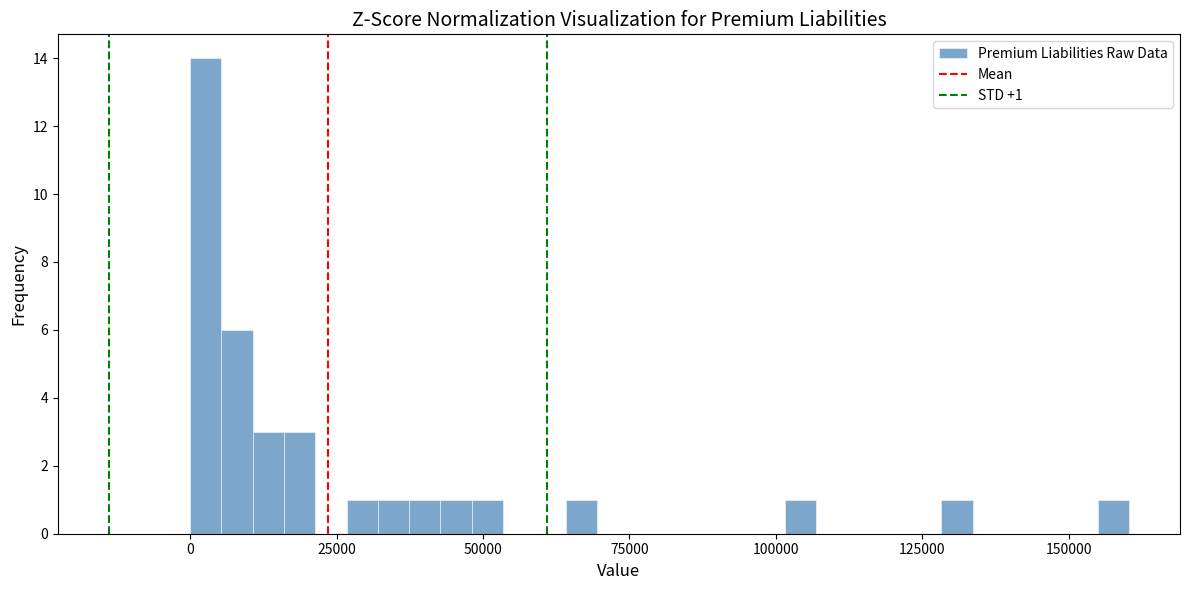

Read against the x-axis, roughly where is the centre of the tallest bar?

5000